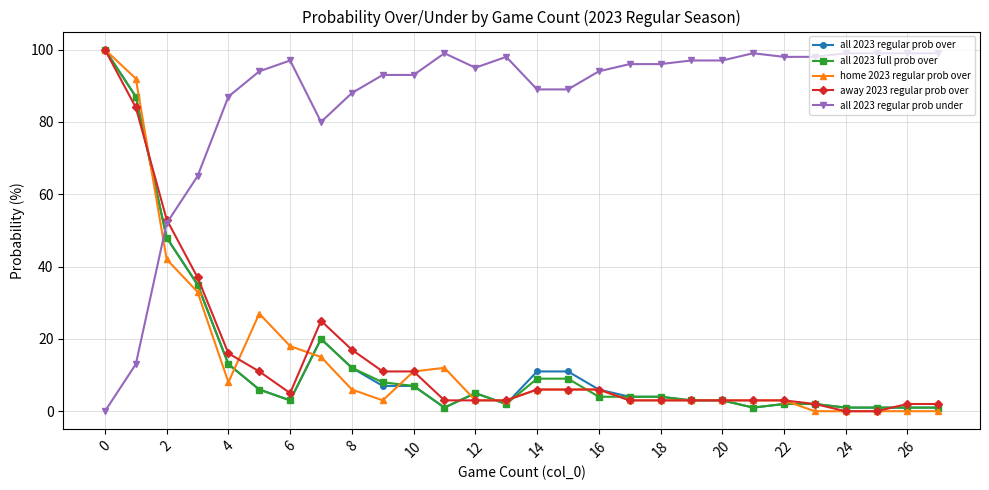

Which series has the largest total across all categories?

all 2023 regular prob under